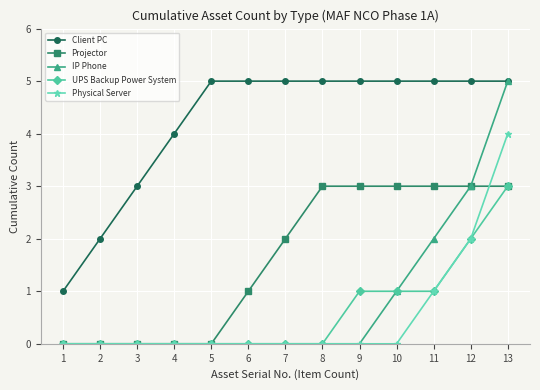

The value of Client PC at 8 is 7. True or false?

False